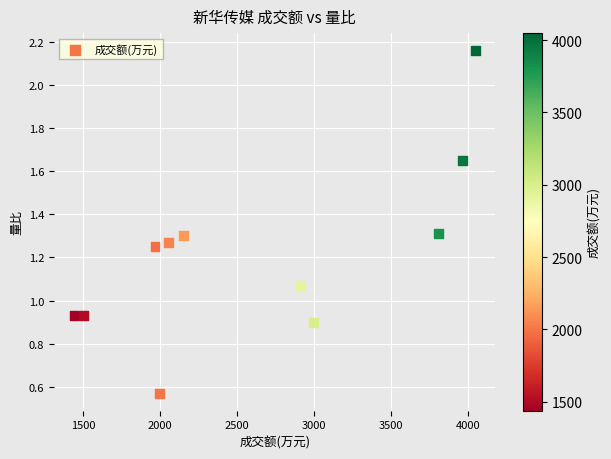

What is the average X value?

2621.5